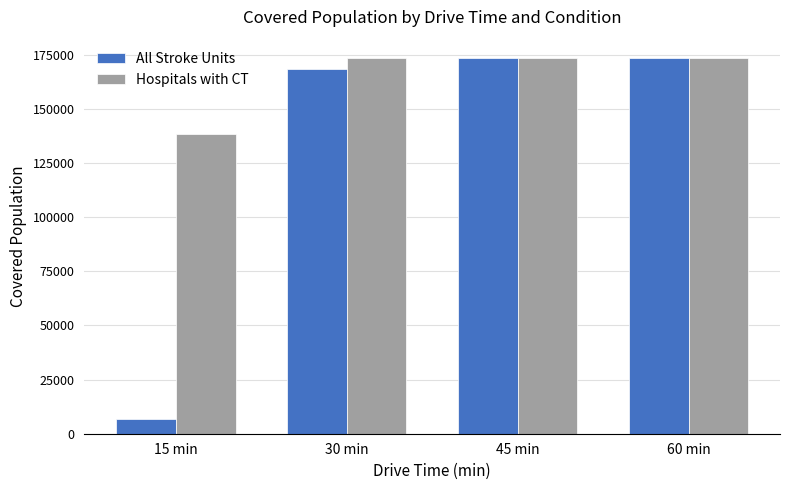

What is the minimum value shown in the chart?

6761